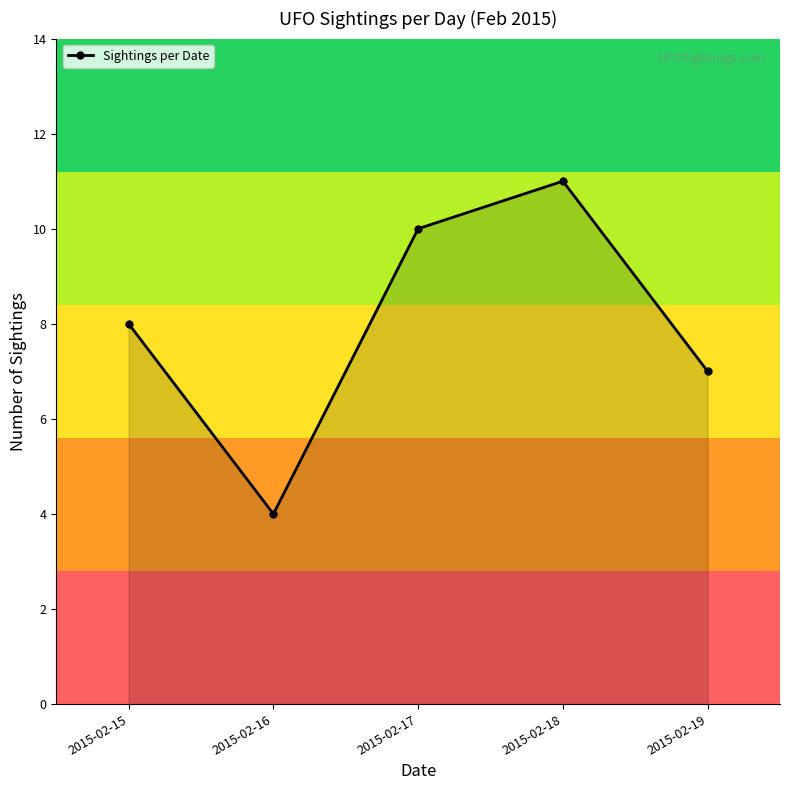

What is the smallest value displayed?

4